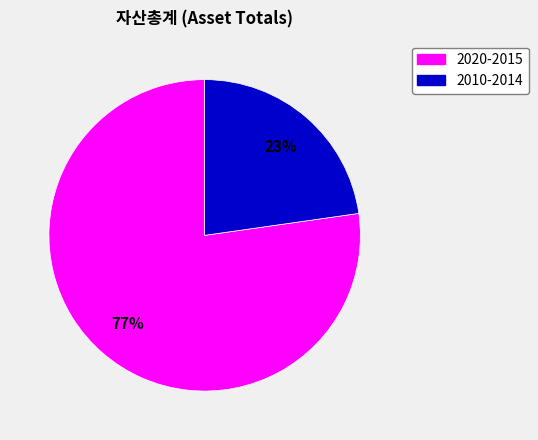

How many slices are in this pie chart?

2